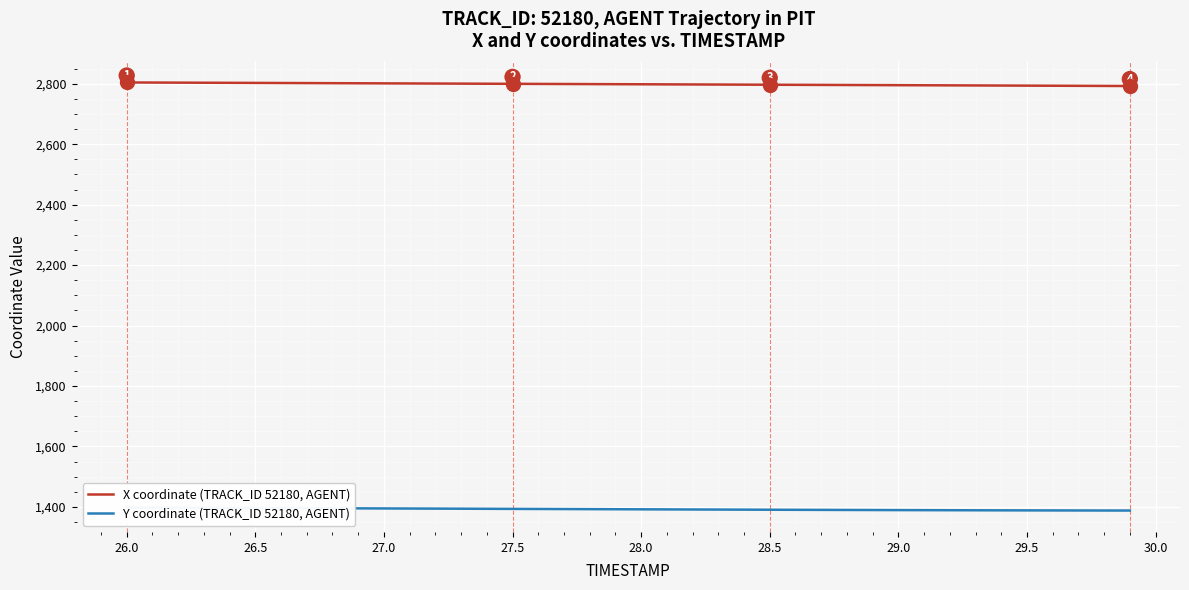

True or false: Y coordinate (TRACK_ID 52180, AGENT) and X coordinate (TRACK_ID 52180, AGENT) intersect in this chart.

False